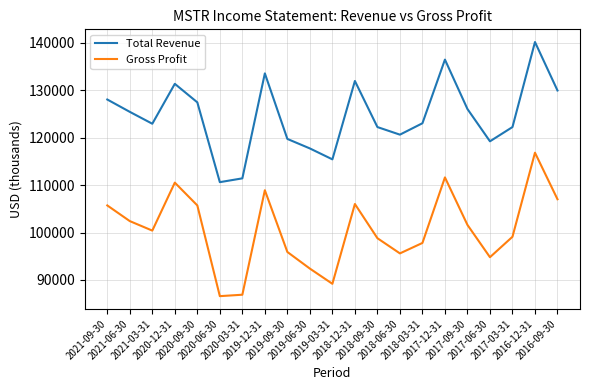

True or false: Gross Profit and Total Revenue intersect in this chart.

False